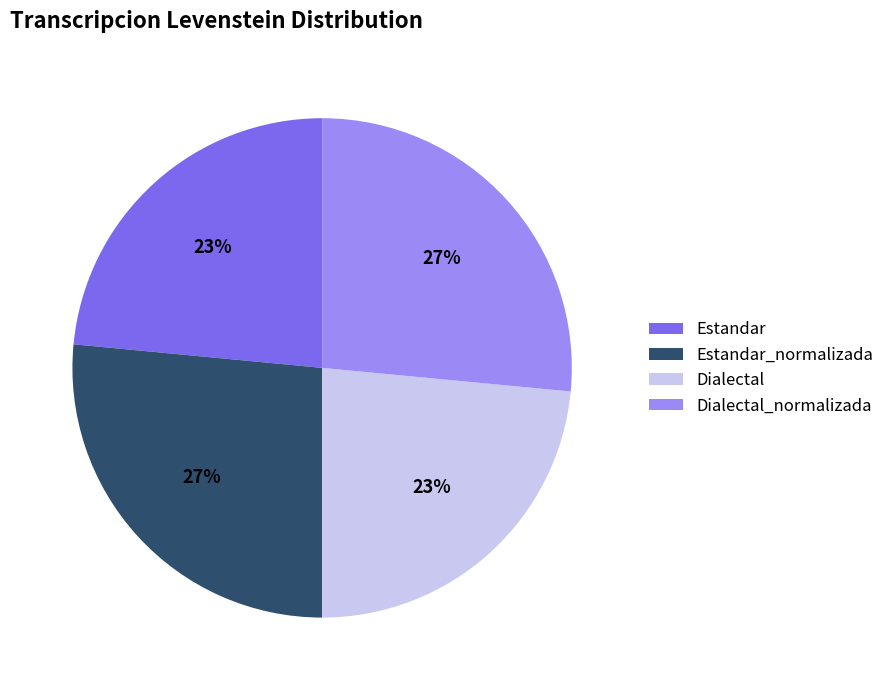

Does Estandar_normalizada represent more than half of the total?

No